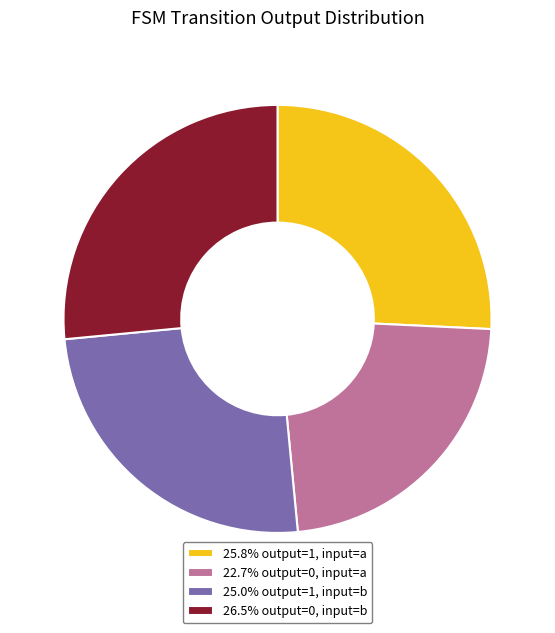

Approximately how many times larger is the value at 26.5% output=0, input=b compared to 25.0% output=1, input=b?

1.1